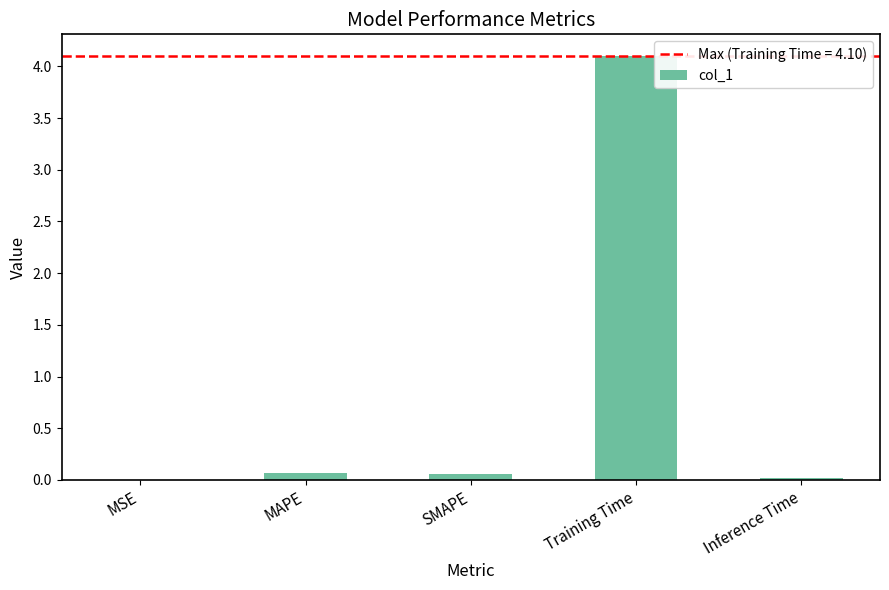

What is the sum of all values?

4.2